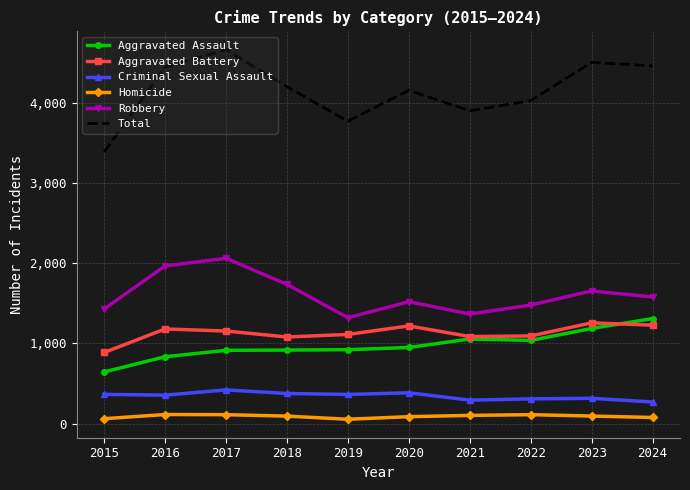

What are all the series names shown in the legend?

Aggravated Assault, Aggravated Battery, Criminal Sexual Assault, Homicide, Robbery, Total